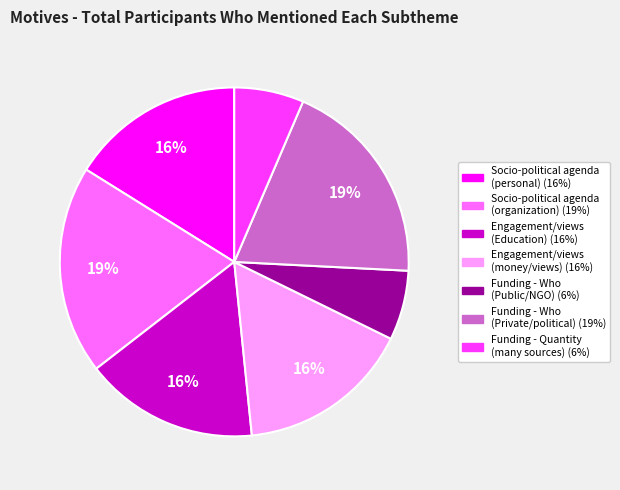

The Engagement/views (money/views) slice represents 28% of the pie. True or false?

False